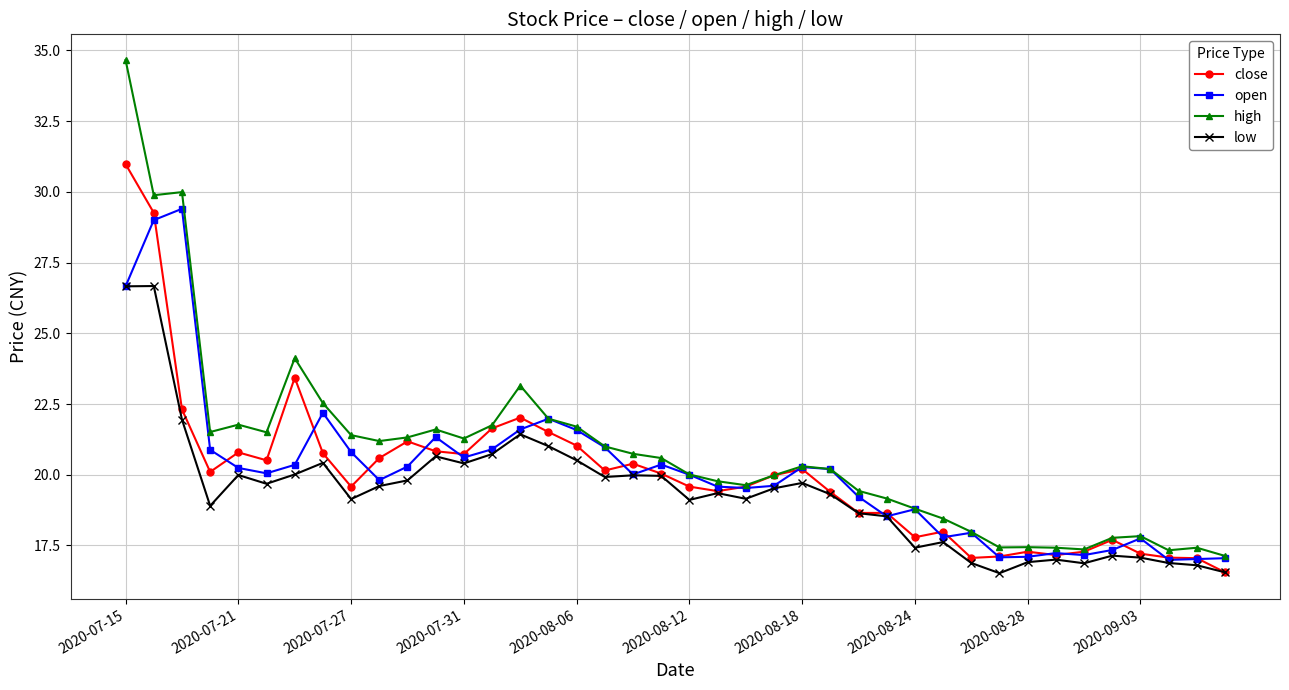

At how many categories does at least one series exceed 23?

5